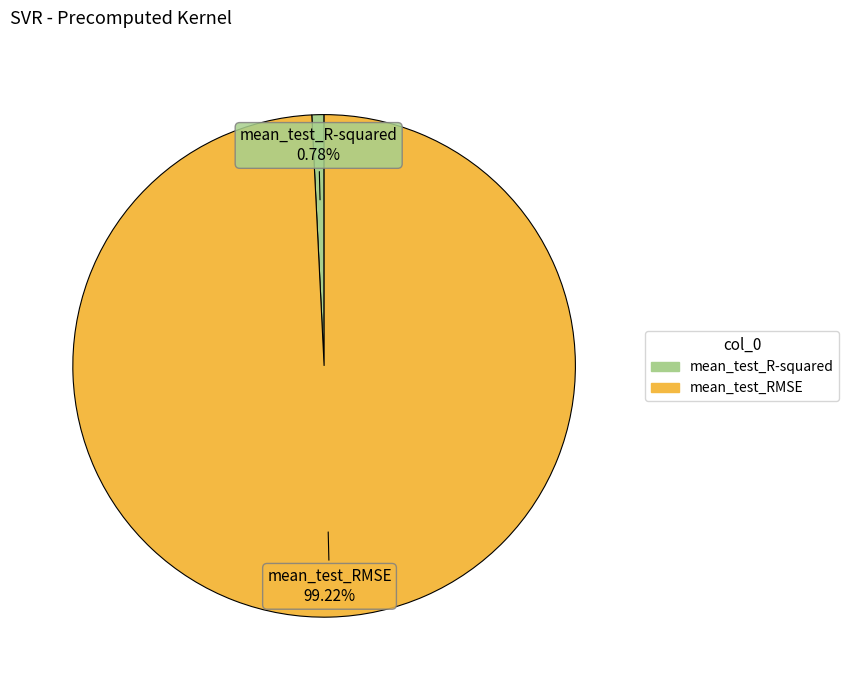

How many slices are in this pie chart?

2